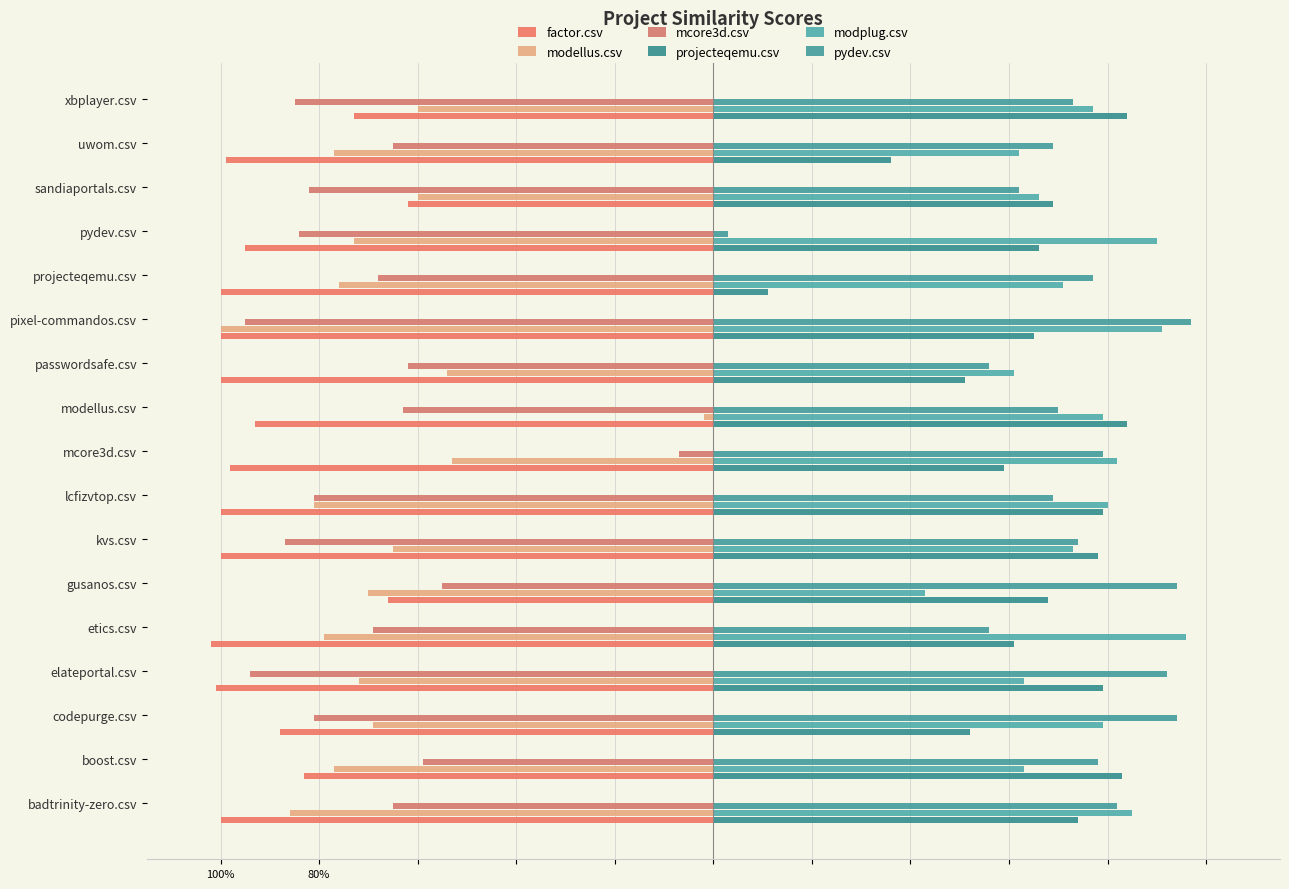

What are all the series names shown in the legend?

factor.csv, modellus.csv, mcore3d.csv, projecteqemu.csv, modplug.csv, pydev.csv